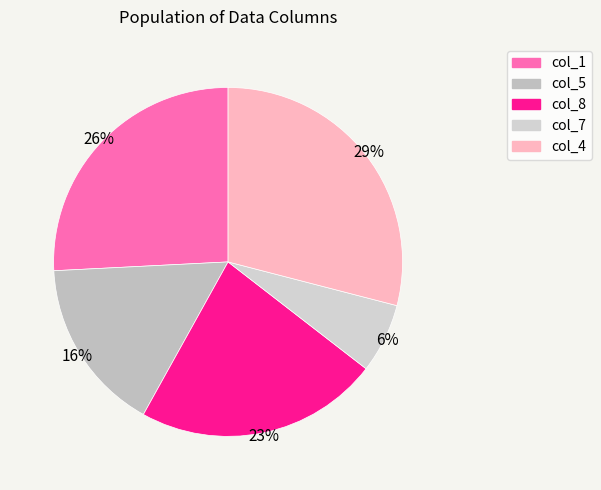

Between col_1 and col_7, which is larger?

col_1